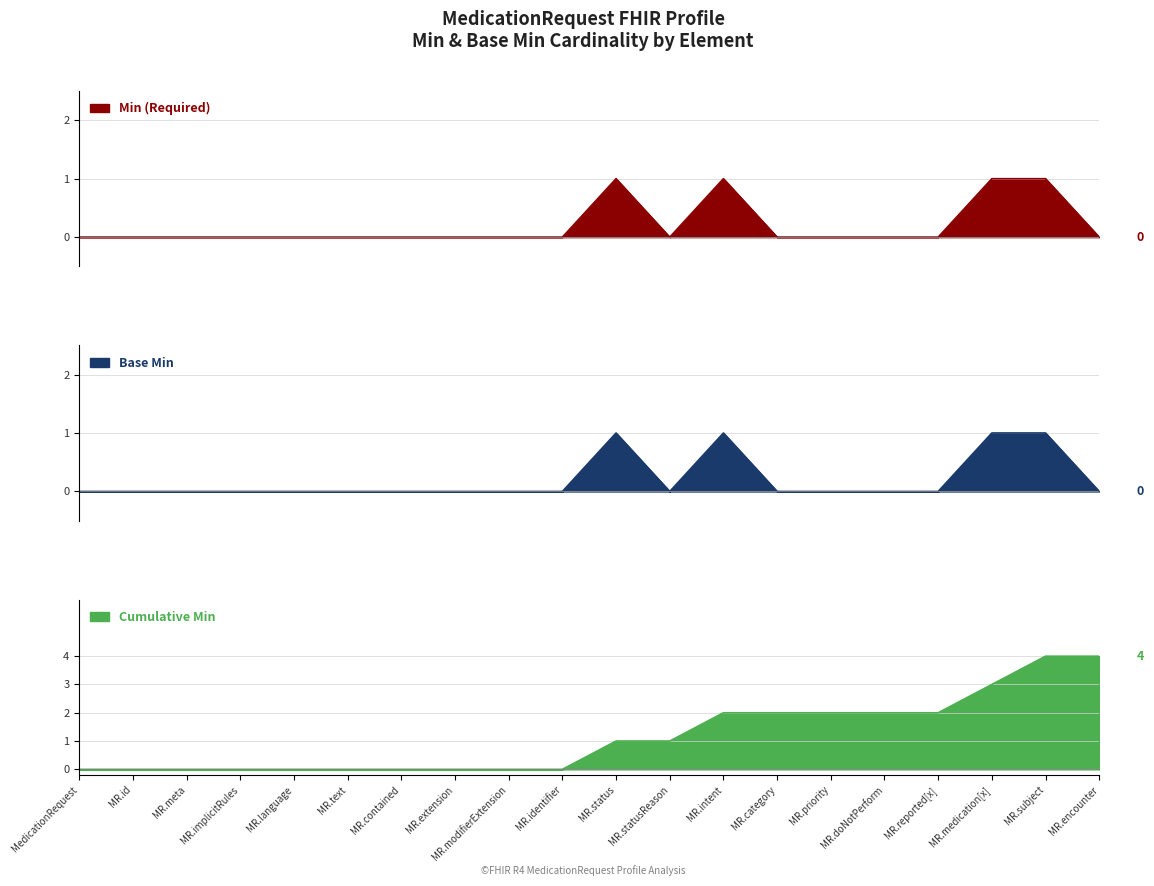

Is it true that Cumulative Min equals -2 at MR.language?

False